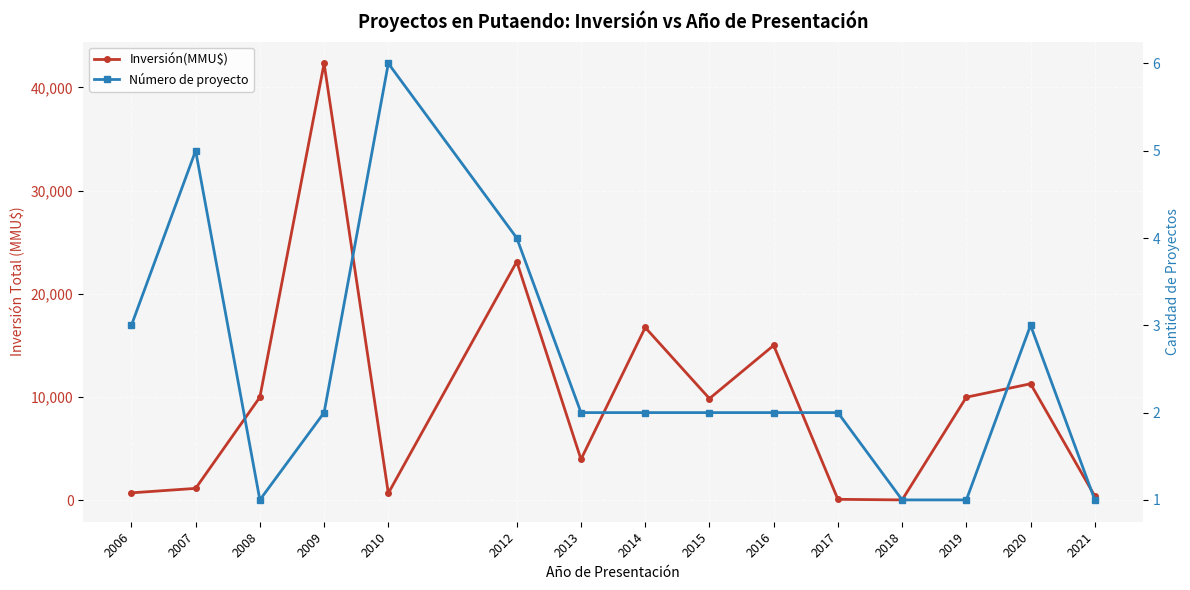

What is the spread (max minus min) of values at 2019?

9999